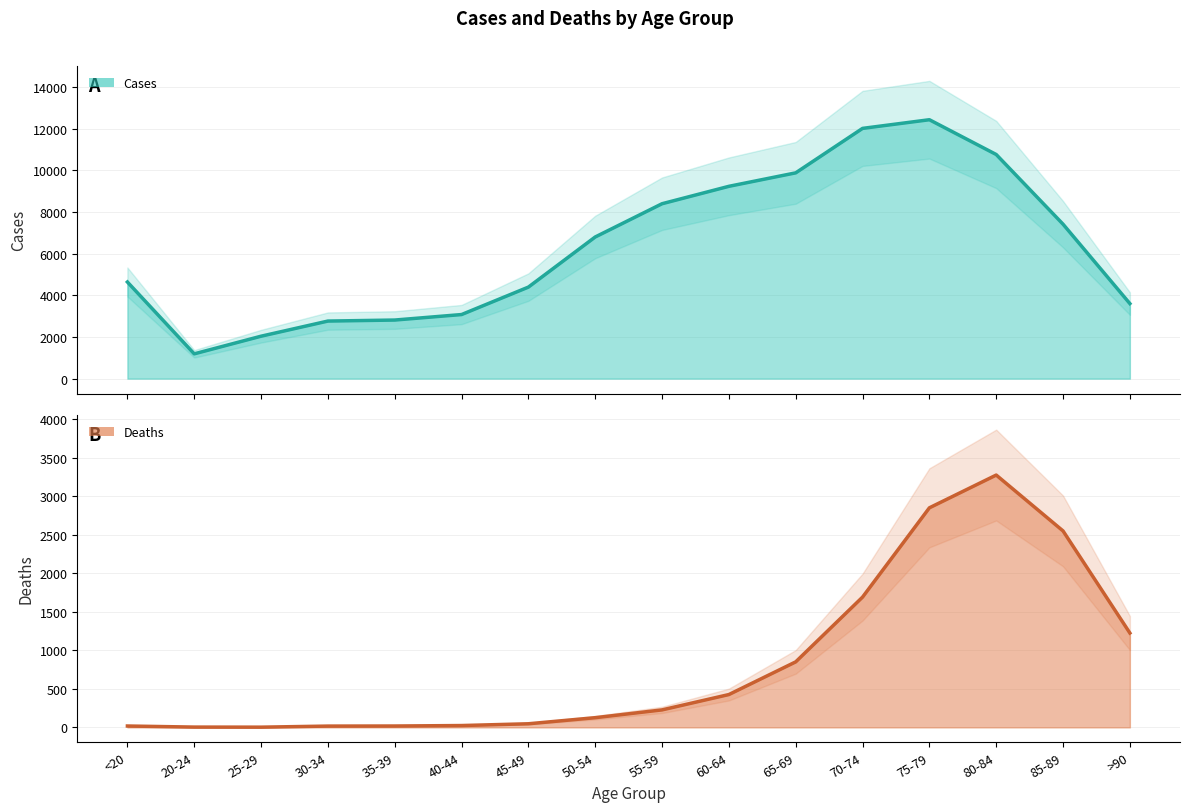

At how many categories does at least one series exceed 11058?

2